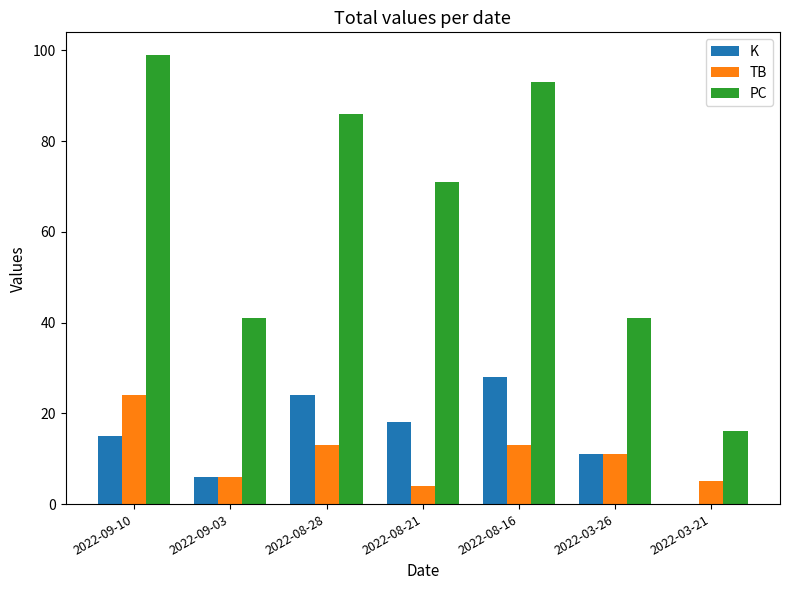

What is the maximum value for PC?

99